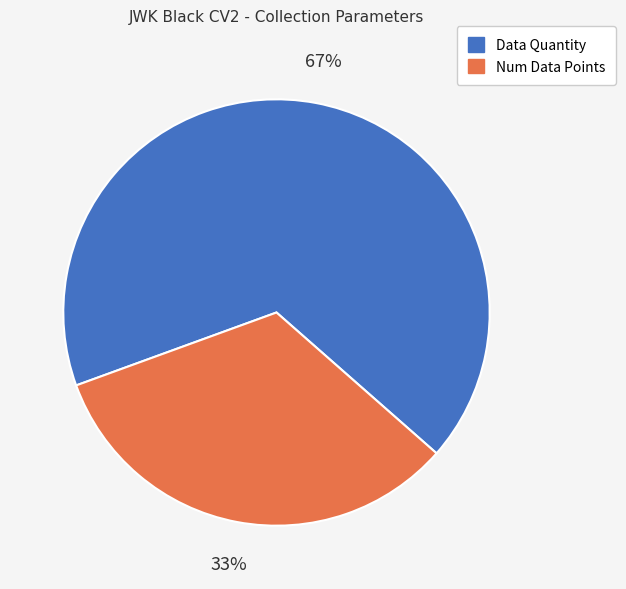

To the nearest percent, what is the difference between the largest and smallest slice percentages?

34%